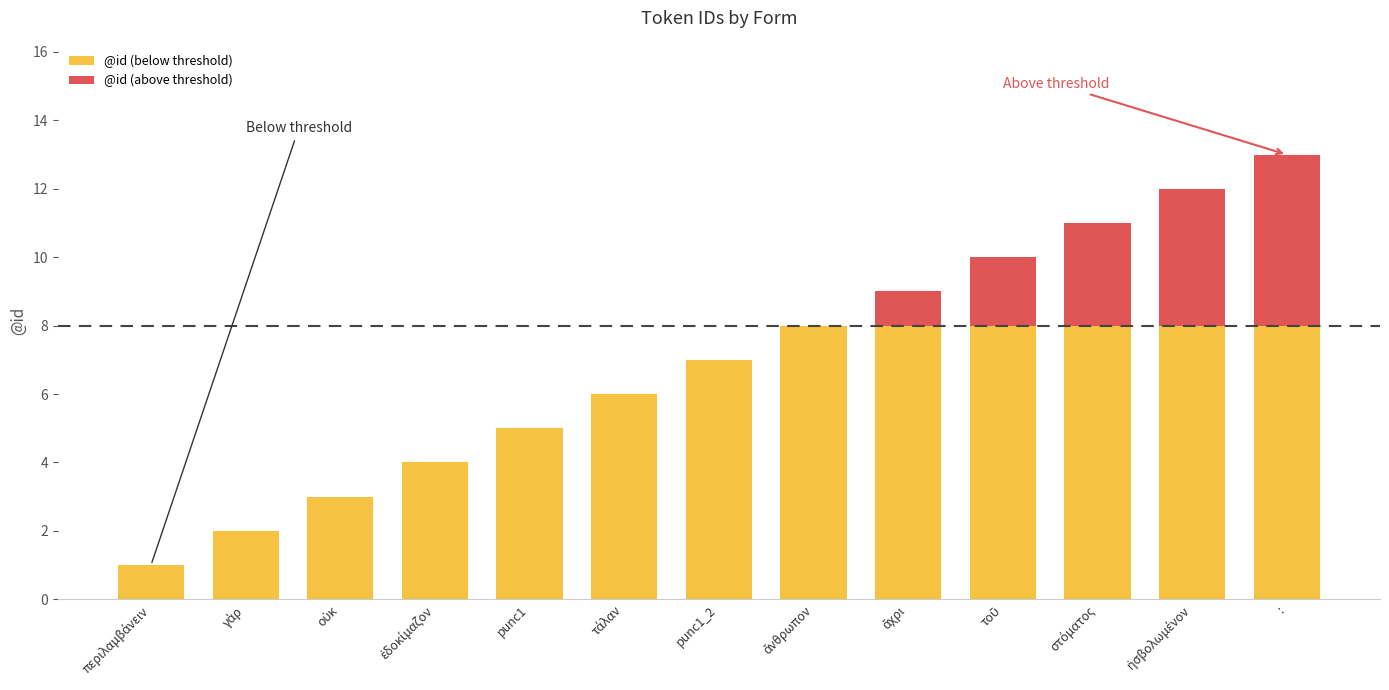

At which category is the sum across all series the highest?

: